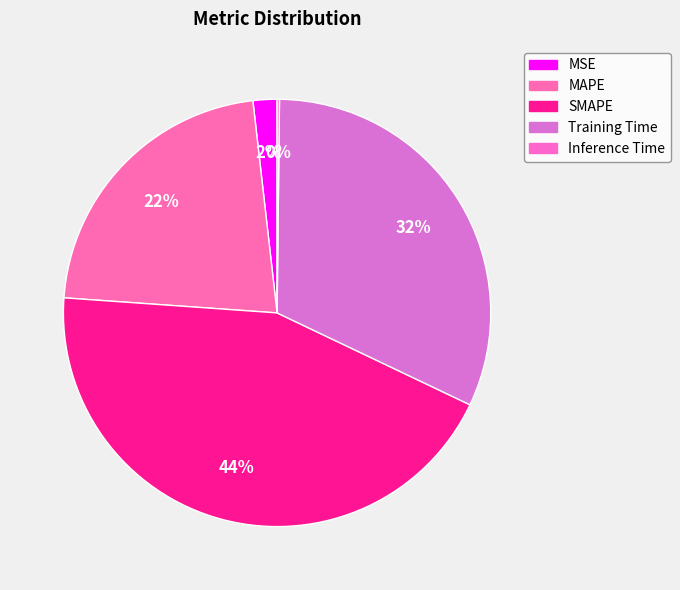

Which has a higher value, Training Time or MAPE?

Training Time